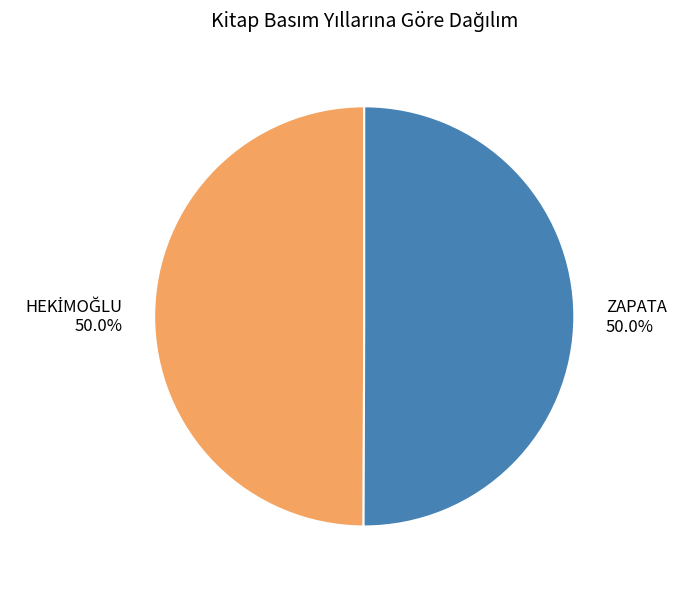

How much of the chart is everything except ZAPATA?

50.0%